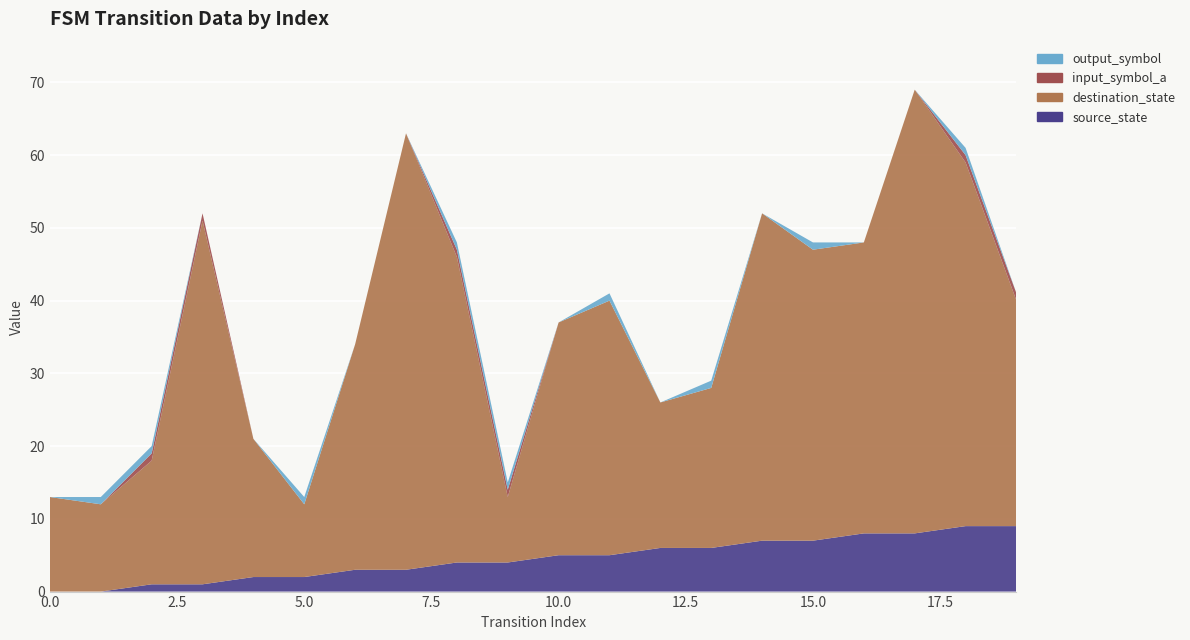

Reading right to left, extract all data points from this chart.

source_state: 9	9	8	8	7	7	6	6	5	5	4	4	3	3	2	2	1	1	0	0
destination_state: 31	50	61	40	40	45	22	20	35	32	9	42	60	31	10	19	50	17	12	13
input_symbol_a: 1	1	0	0	0	0	0	0	0	0	1	1	0	0	0	0	1	1	0	0
output_symbol: 0	1	0	0	1	0	1	0	1	0	1	1	0	0	1	0	0	1	1	0